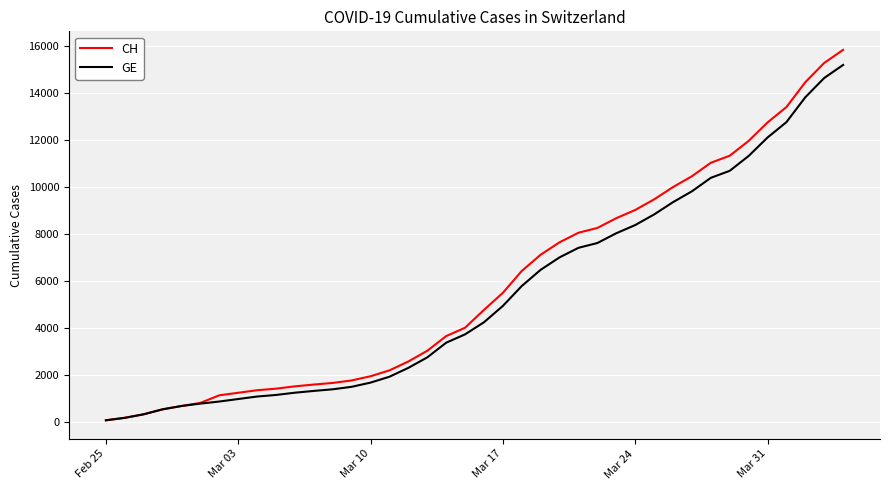

What is the maximum value shown in the chart?

15850